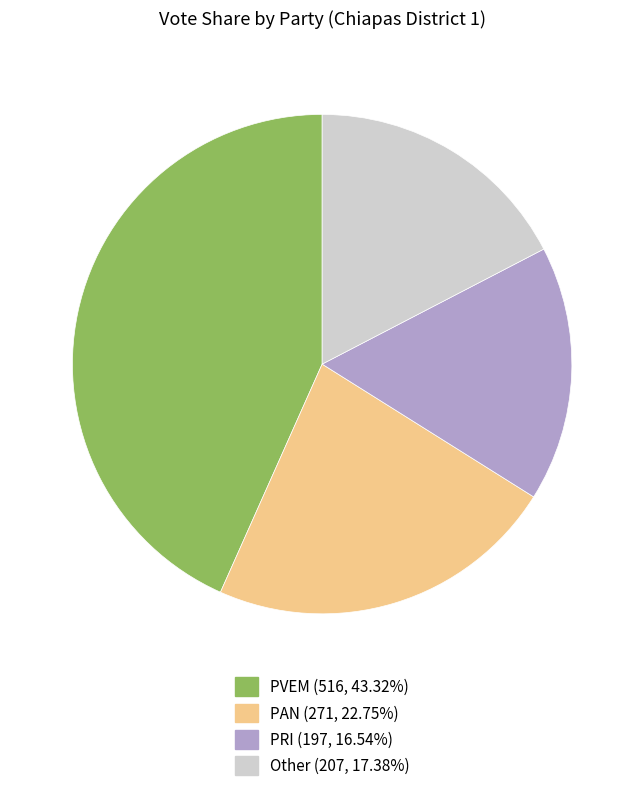

Approximately how many times larger is the value at PAN (271, 22.75%) compared to PVEM (516, 43.32%)?

0.5